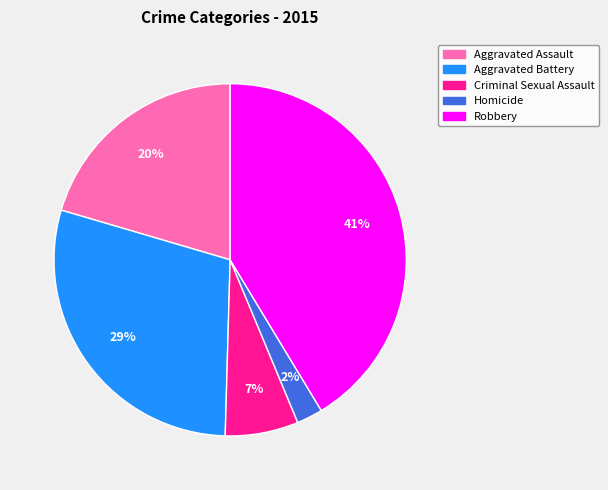

What is the smallest slice in the pie chart?

Homicide